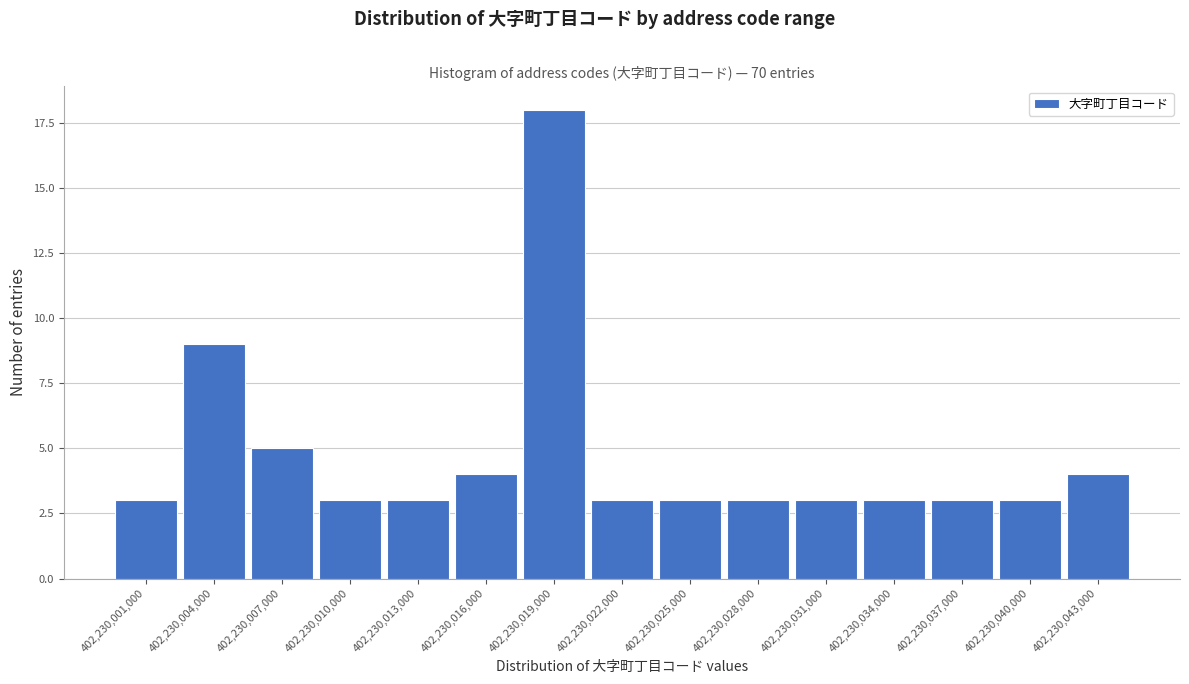

Reading left to right, what are all the values shown in this chart?

402,230,001,000=3	402,230,004,000=9	402,230,007,000=5	402,230,010,000=3	402,230,013,000=3	402,230,016,000=4	402,230,019,000=18	402,230,022,000=3	402,230,025,000=3	402,230,028,000=3	402,230,031,000=3	402,230,034,000=3	402,230,037,000=3	402,230,040,000=3	402,230,043,000=4